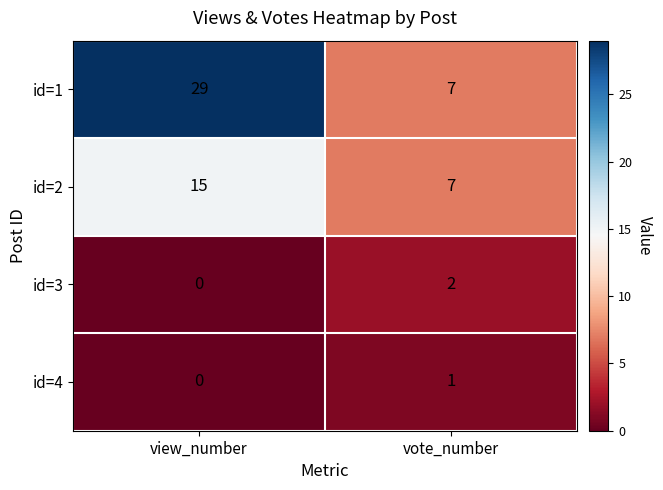

How many categories are shown in the chart?

2